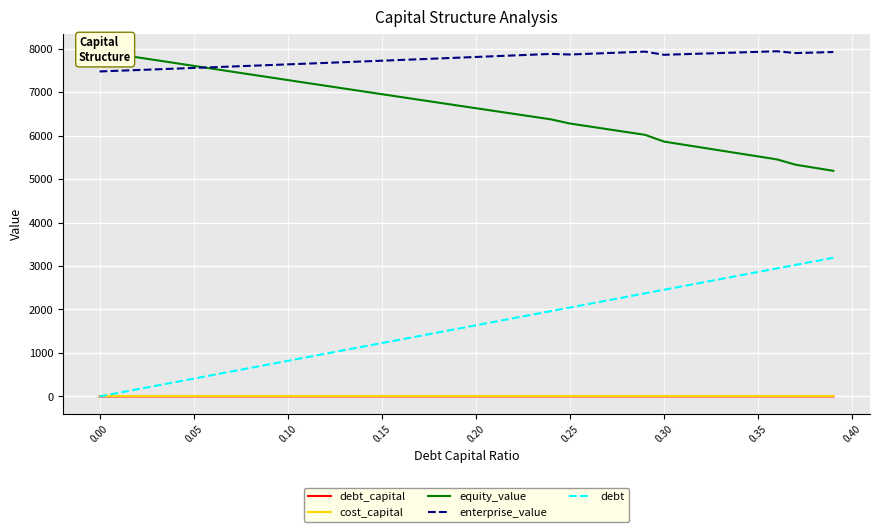

True or false: debt_capital has more than 2 points higher than both neighbors.

False